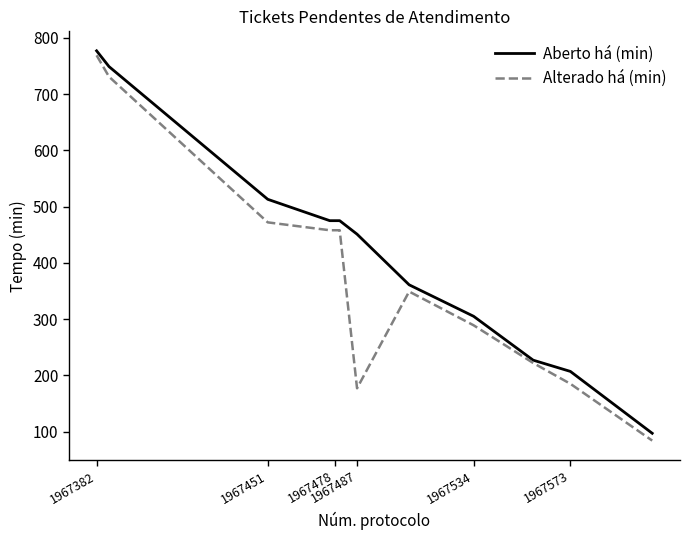

What is the minimum value for Aberto há (min)?

97